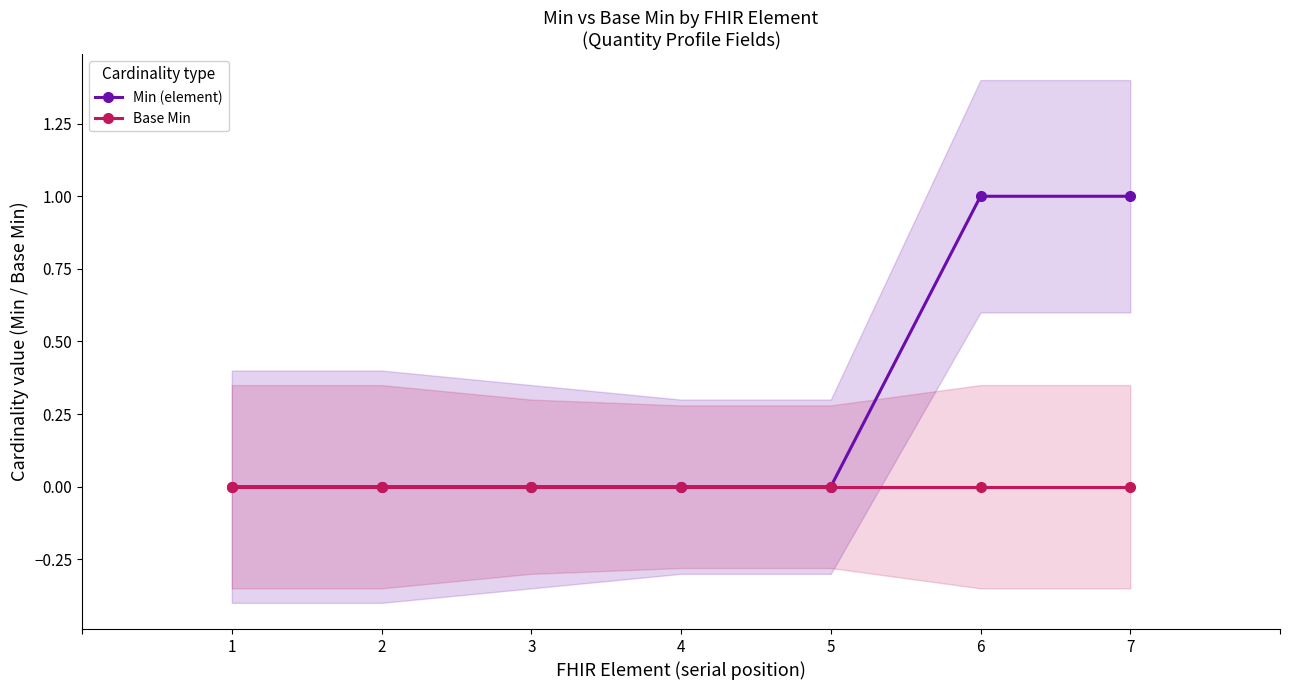

How many lines are shown in the chart?

2